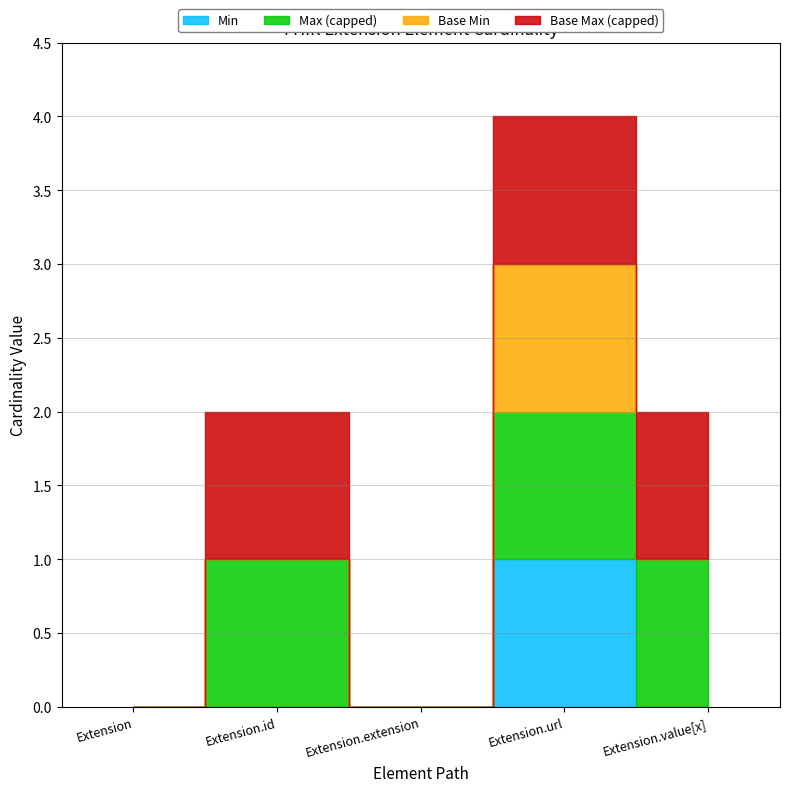

What is the label of the 3rd point from the right?

Extension.extension